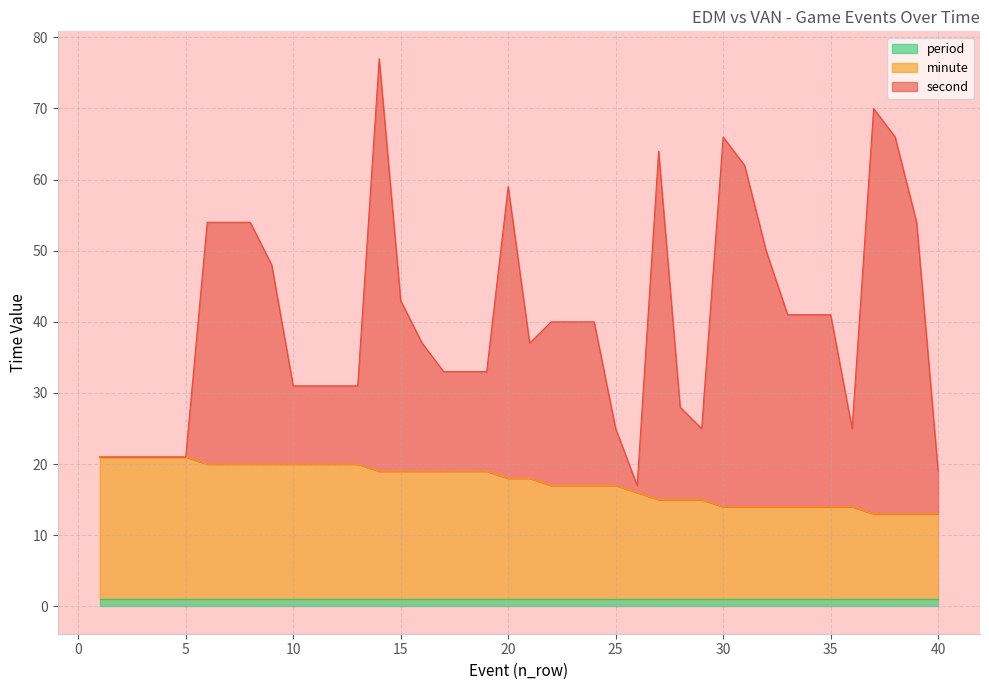

How many values in the minute series are below 18?

19